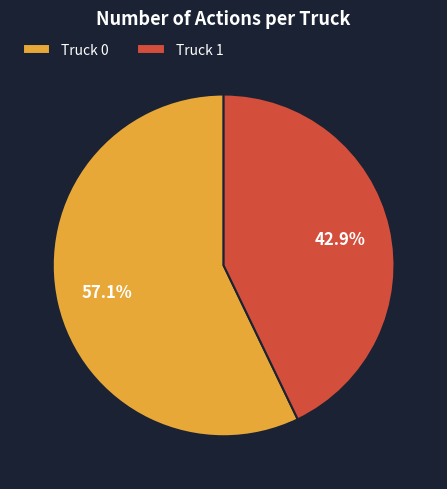

True or false: Truck 1 accounts for 32% of the total.

False